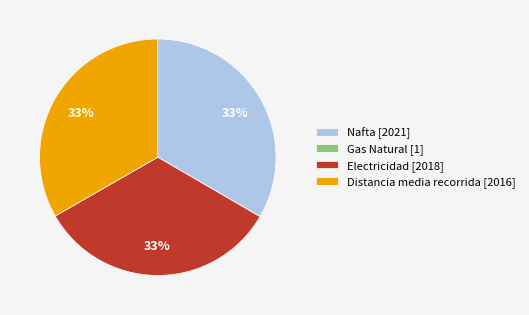

True or false: Electricidad accounts for 33% of the total.

True